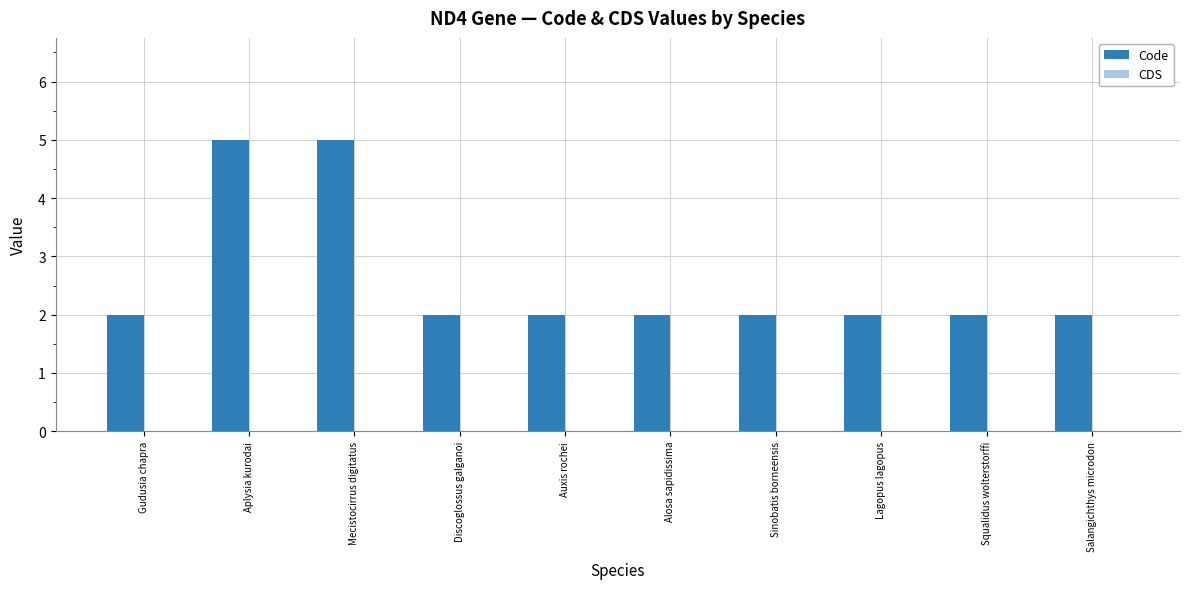

Reading left to right, what are all the values shown in this chart?

Gudusia chapra=2	Aplysia kurodai=5	Mecistocirrus digitatus=5	Discoglossus galganoi=2	Auxis rochei=2	Alosa sapidissima=2	Sinobatis borneensis=2	Lagopus lagopus=2	Squalidus wolterstorffi=2	Salangichthys microdon=2